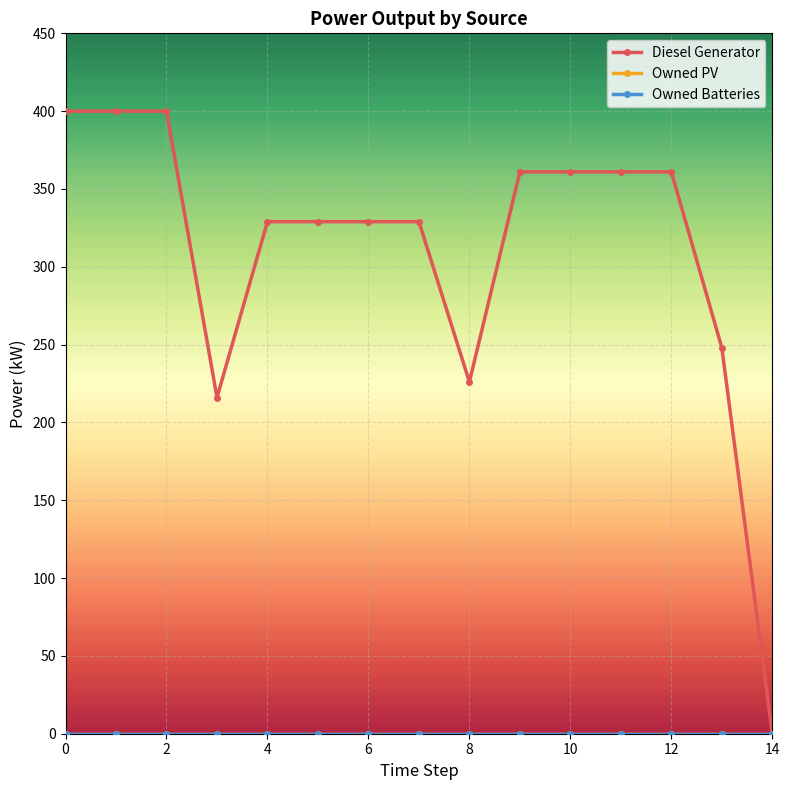

Does the chart have visible grid lines?

Yes